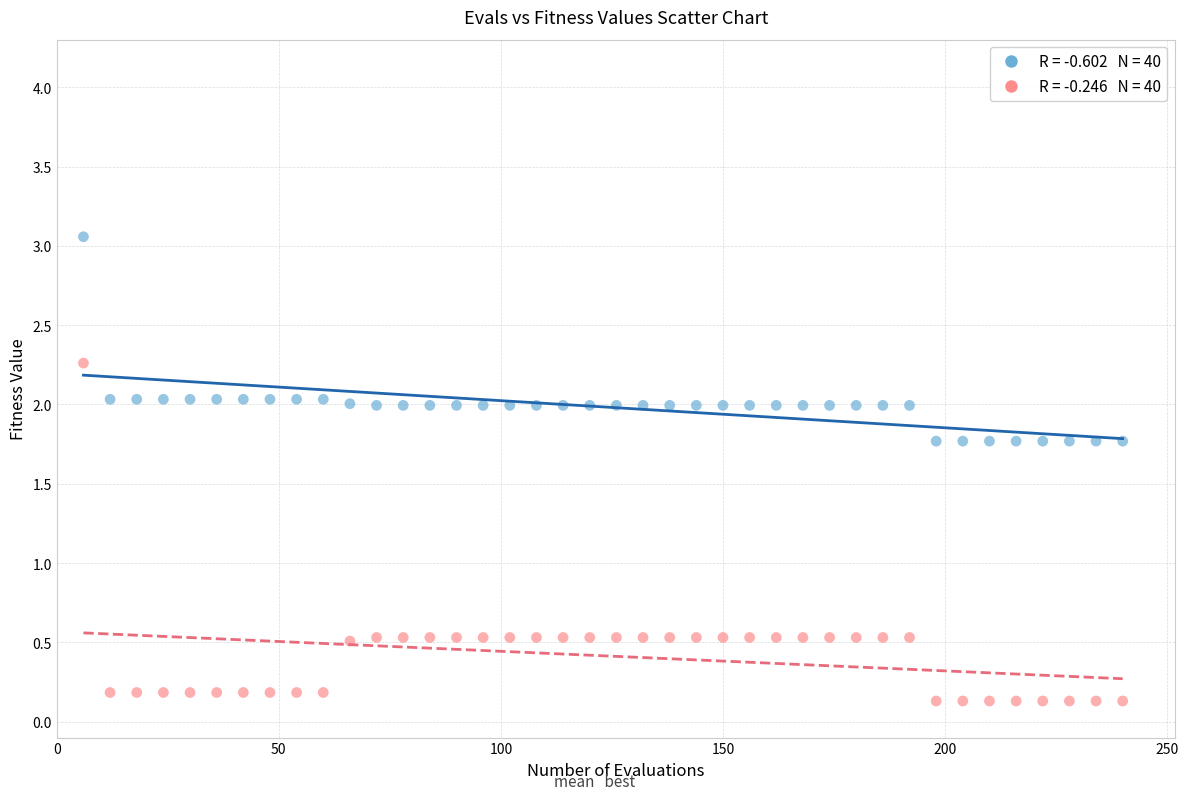

Across all data points, what is the range of X values (max minus min)?

234.0